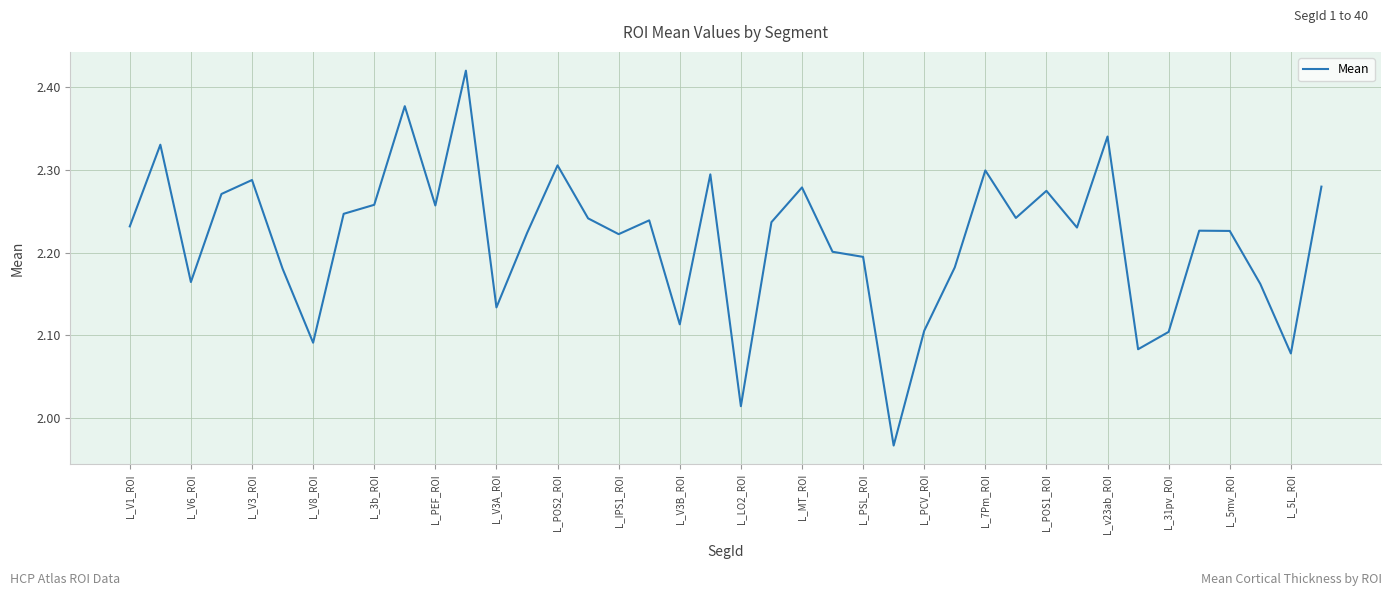

What is the difference between the maximum and minimum values?

0.5